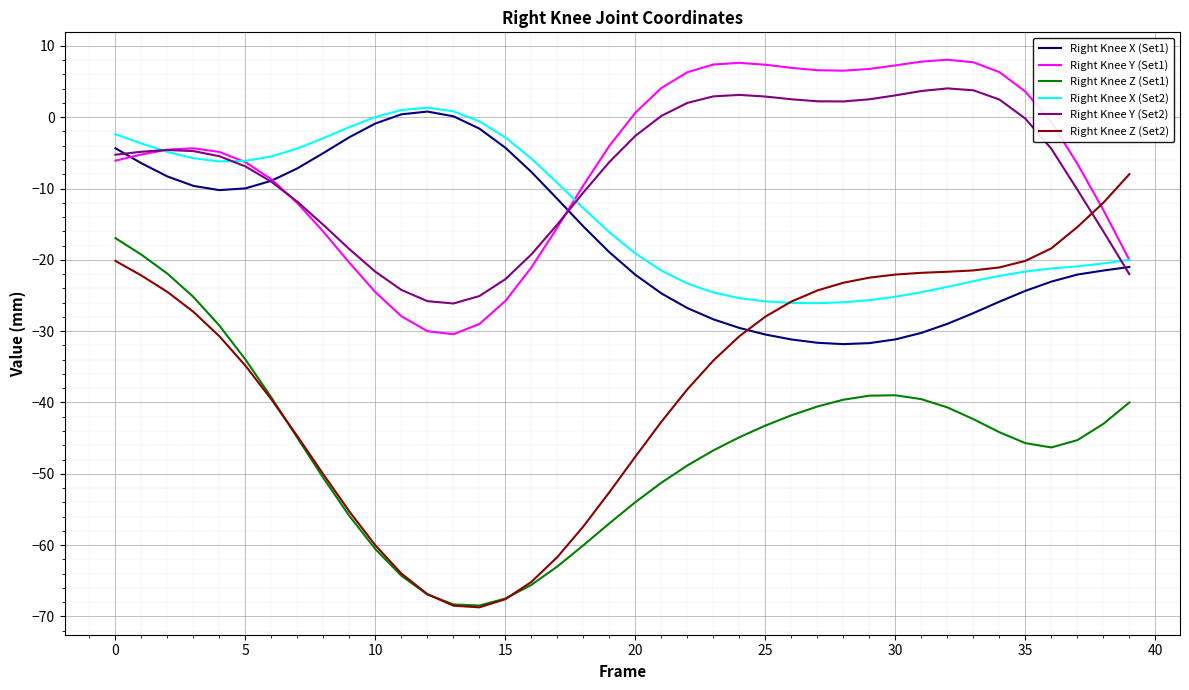

Which series has the largest range (max minus min)?

Right Knee Z (Set2)